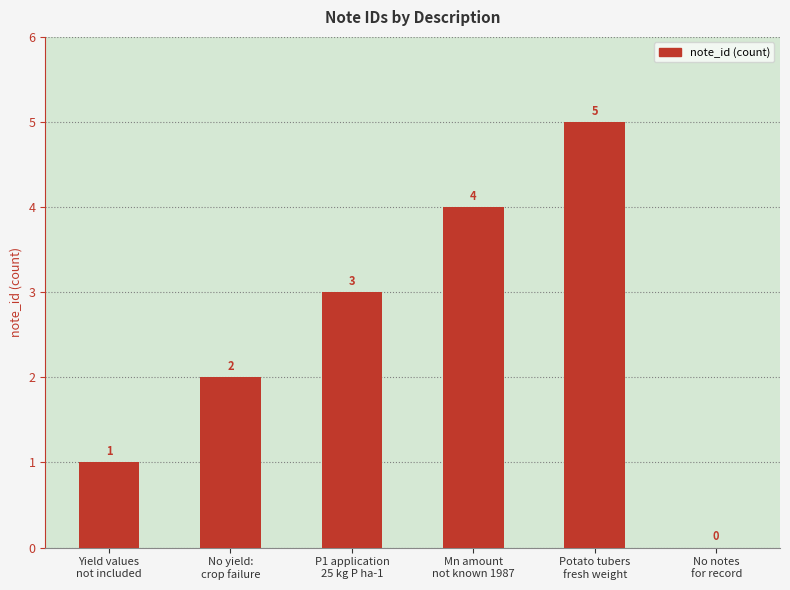

What is the difference between the values at Mn amount
not known 1987 and P1 application
25 kg P ha-1?

1